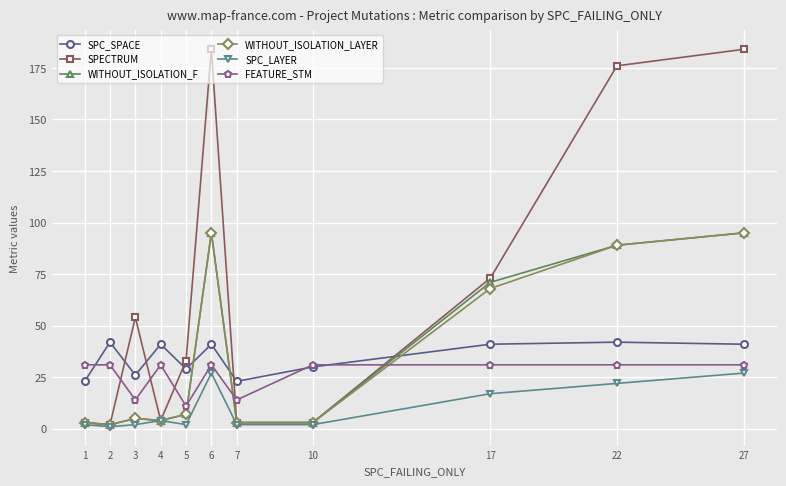

True or false: WITHOUT_ISOLATION_F and SPC_SPACE intersect in this chart.

True